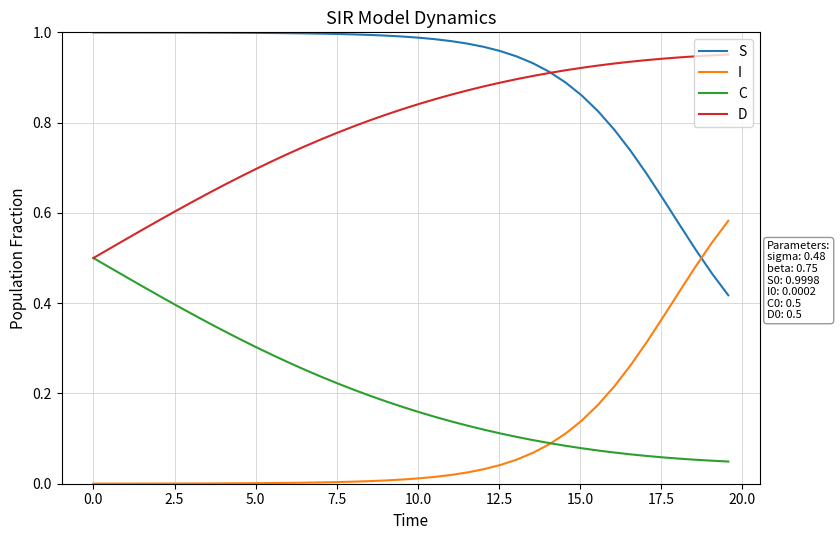

List the series in order of their peak value, lowest first.

C, I, D, S